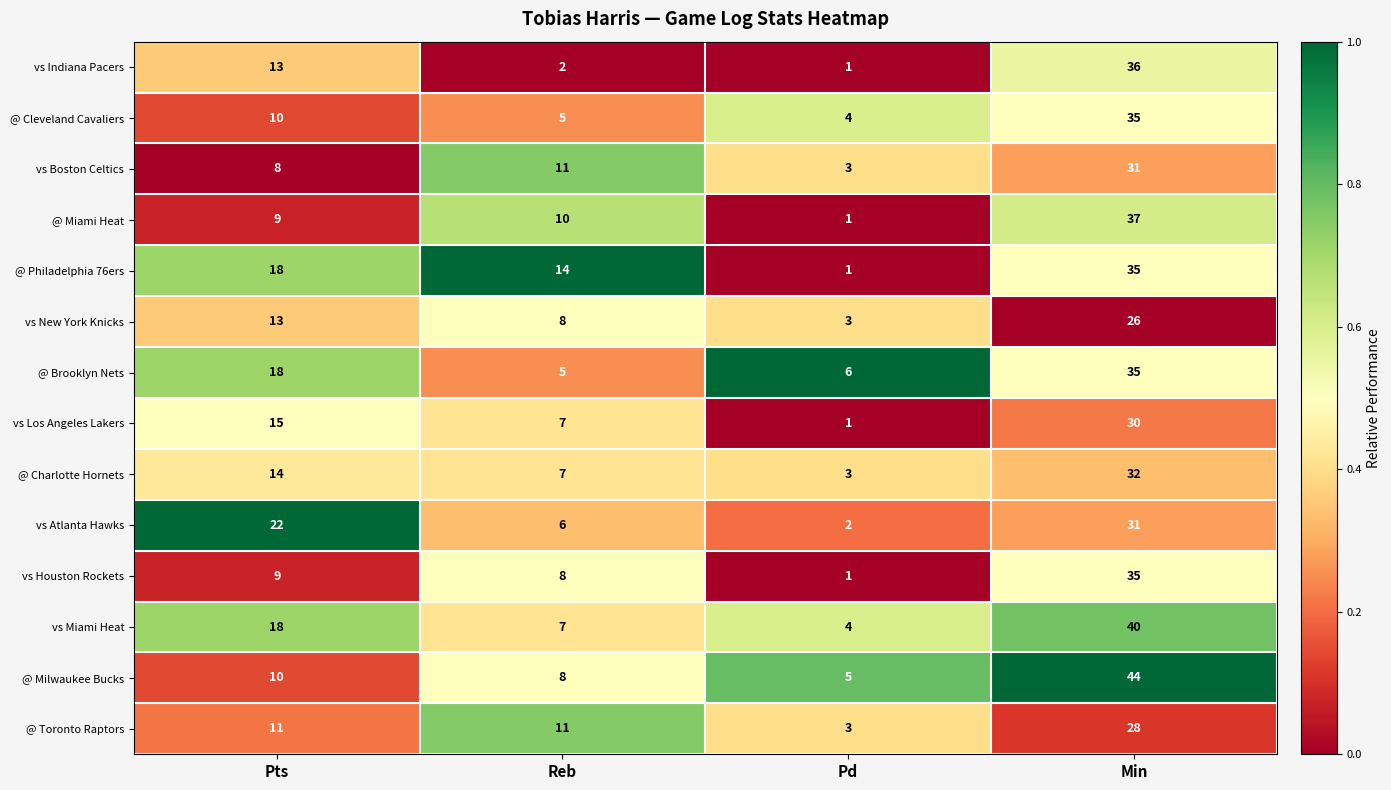

What is the difference between the maximum and second lowest values in the @ Toronto Raptors series?

17